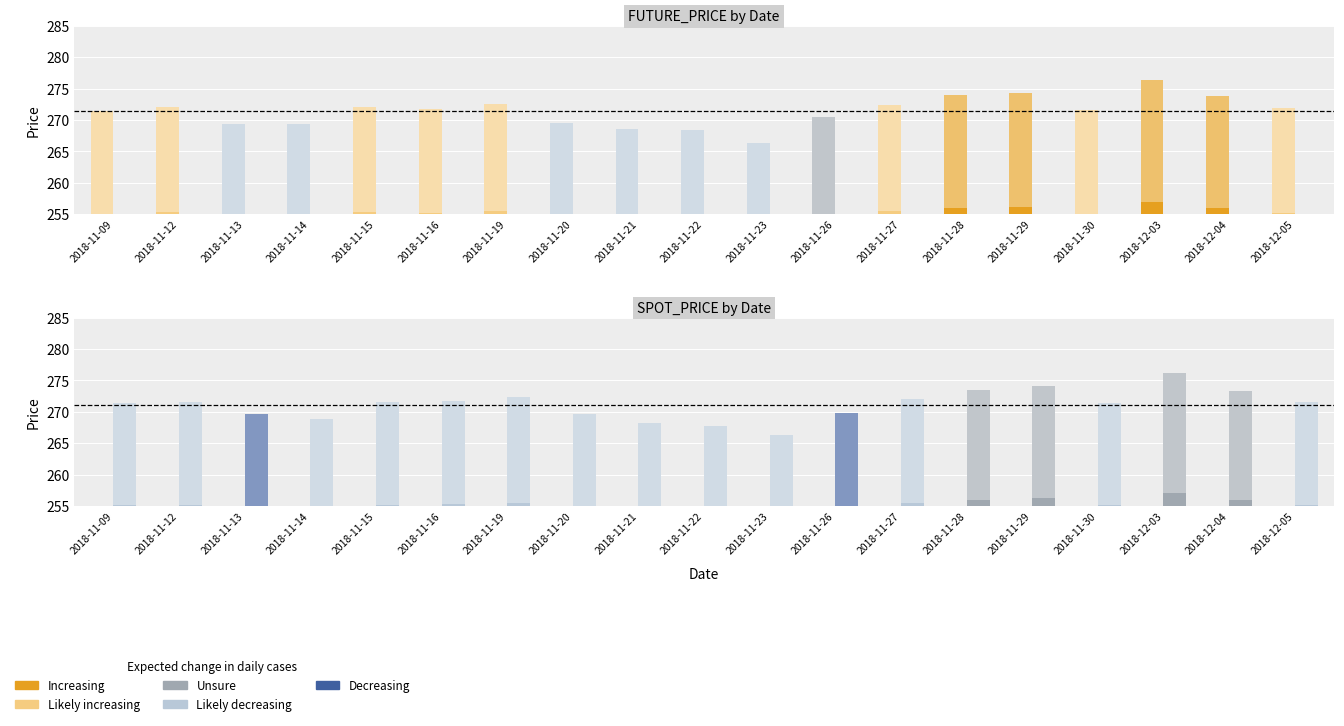

Rank the series by their maximum value, from highest to lowest.

FUTURE_PRICE, SPOT_PRICE